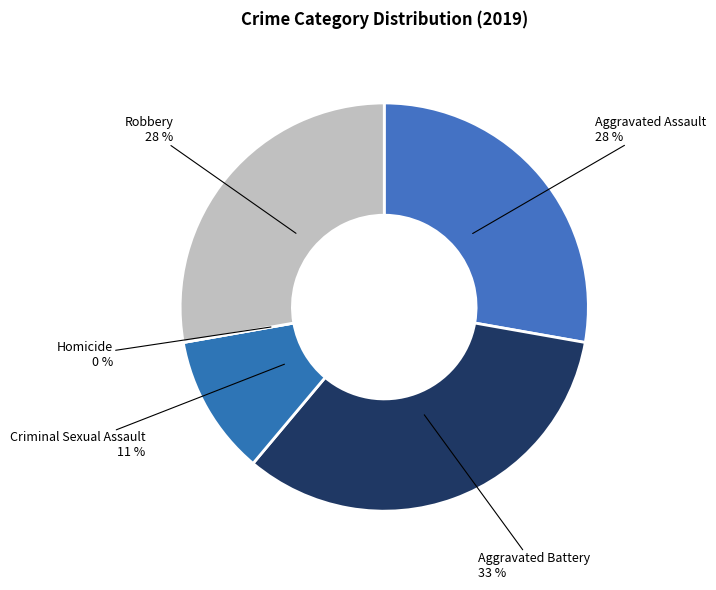

What is the smallest slice in the pie chart?

Homicide